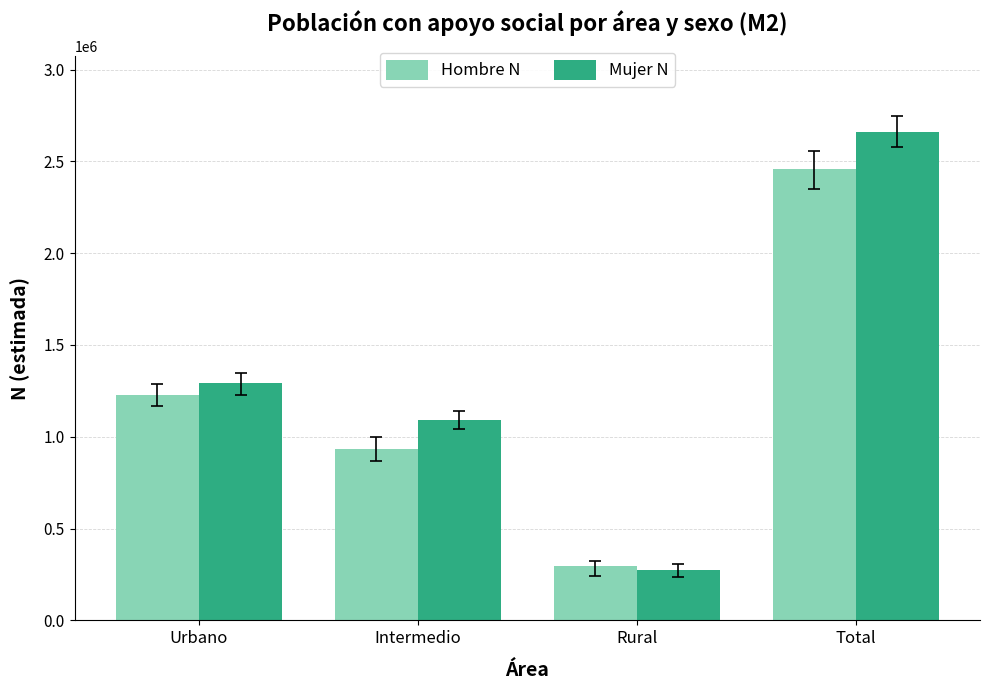

At how many categories does at least one series exceed 2150522?

1